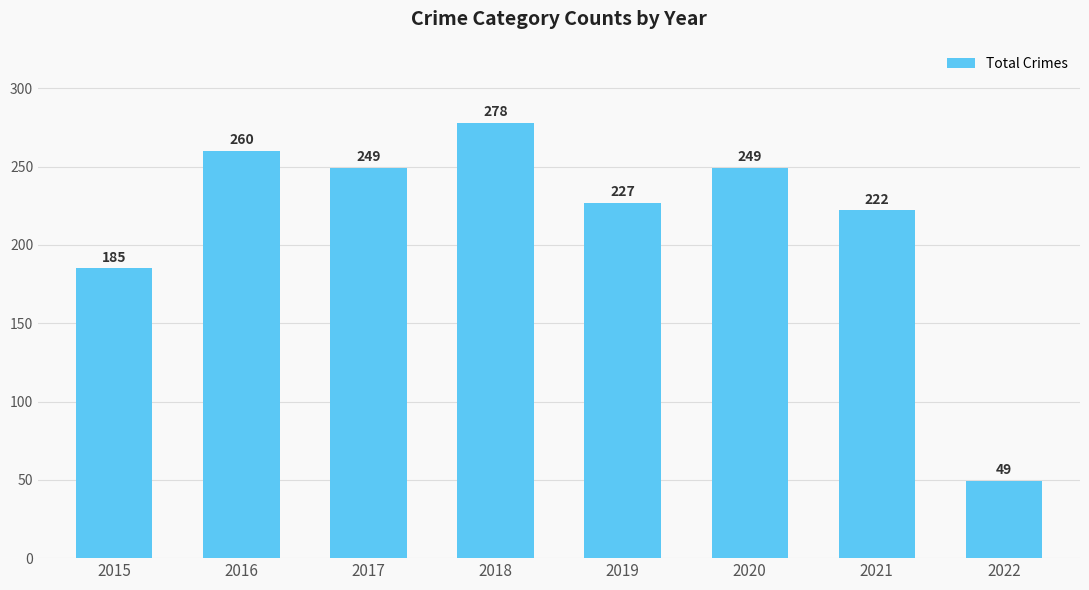

How many categories are shown in the chart?

8